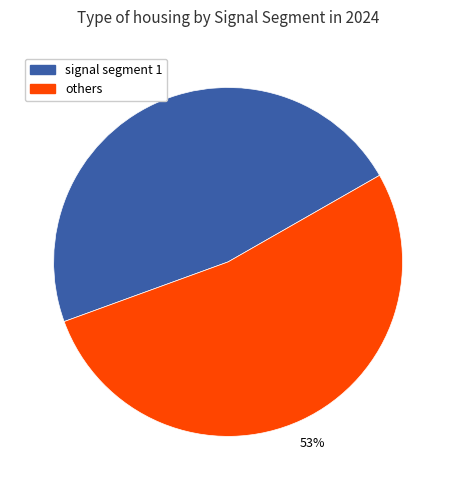

Does any single category account for the majority?

Yes